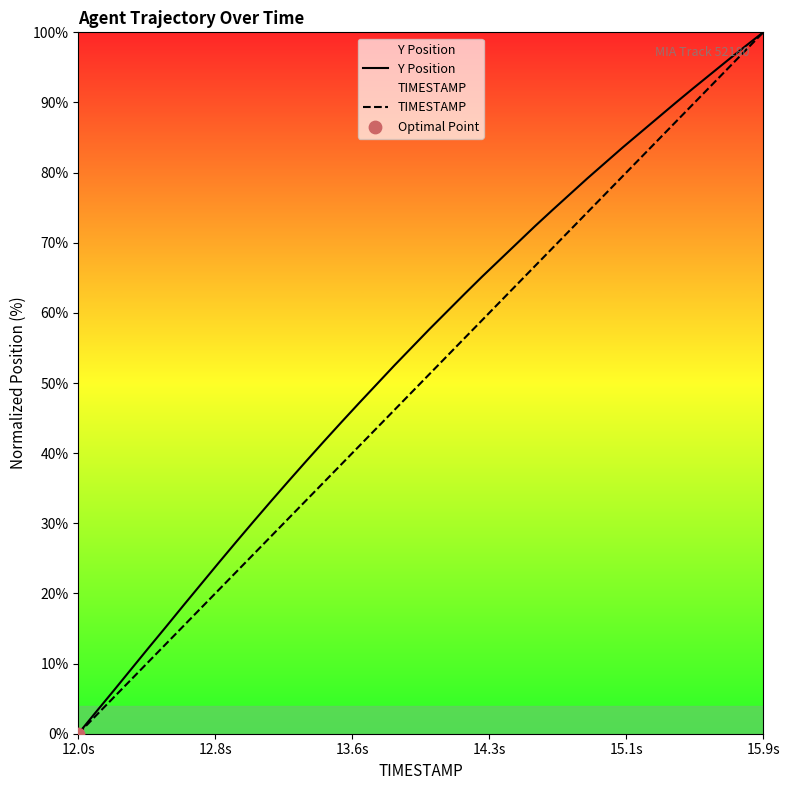

What are all the series names shown in the legend?

Y Position, TIMESTAMP